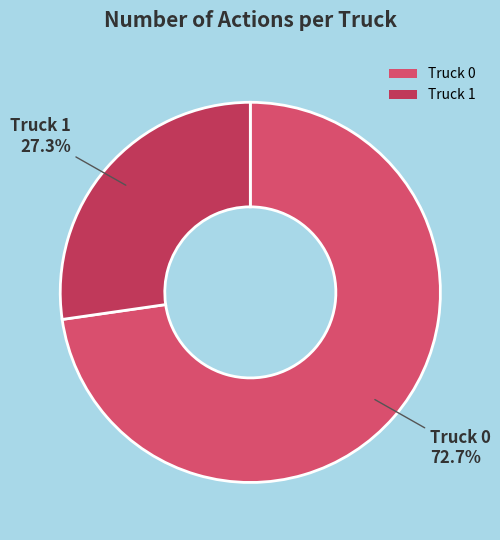

What percentage is NOT represented by Truck 0?

27.3%